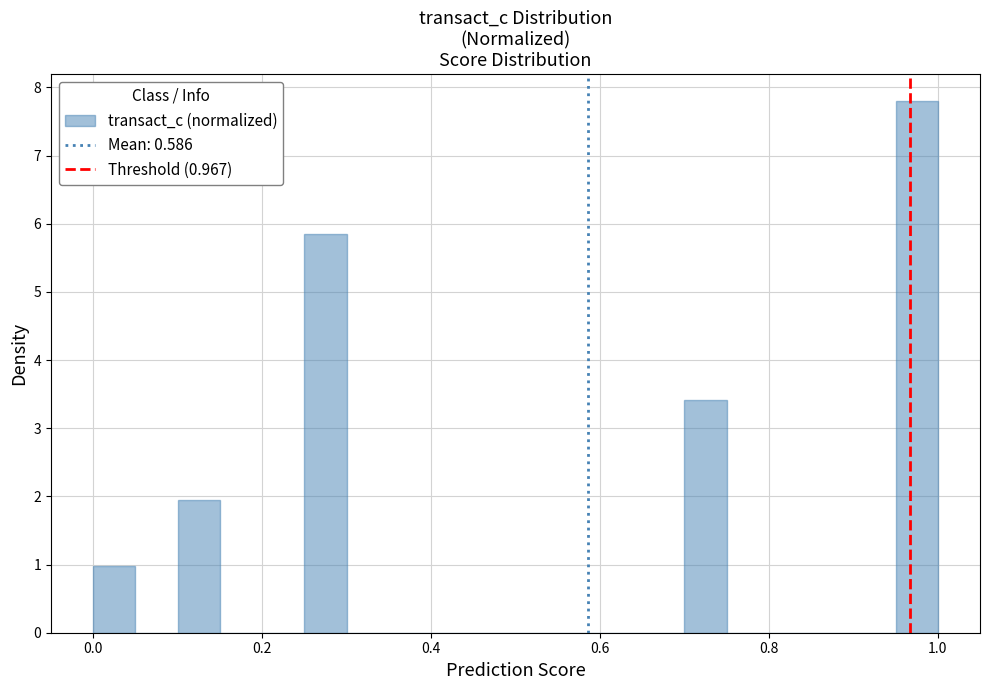

Around what value on the x-axis is the tallest bar? Give the approximate position of its centre, as read against the axis.

0.98